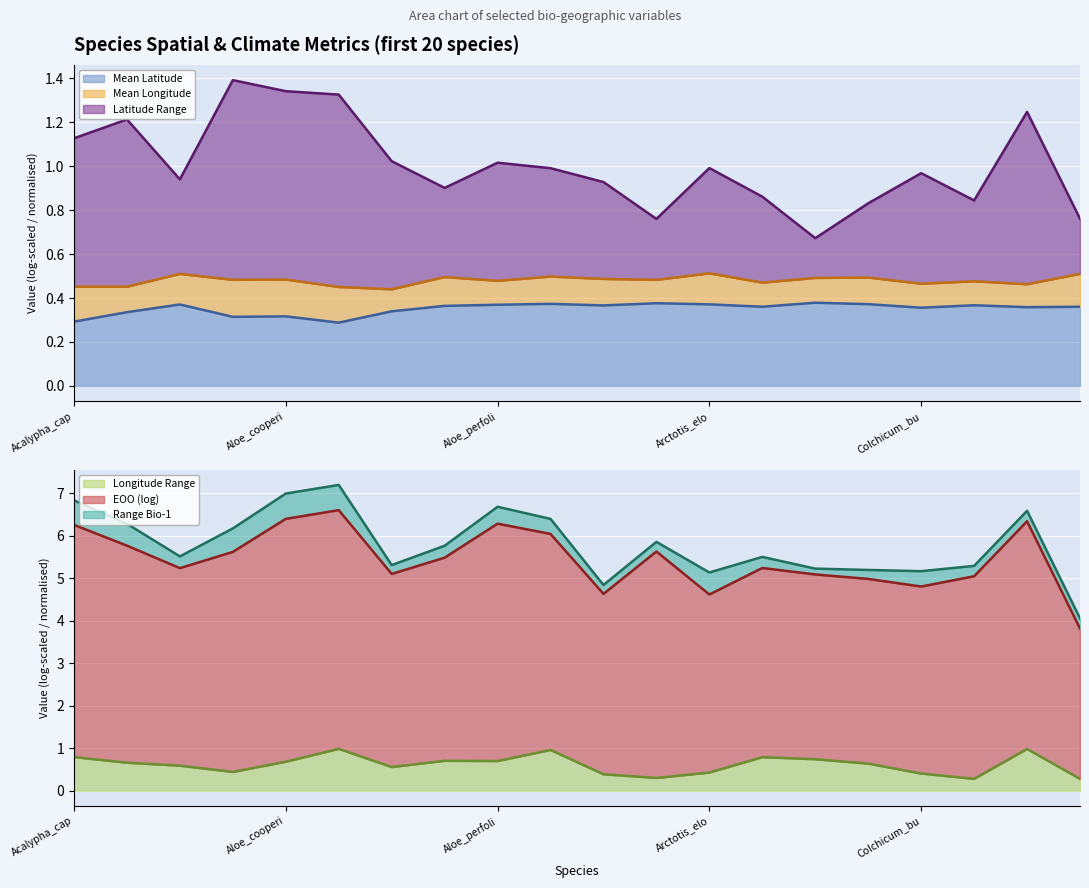

True or false: mean_lat and lat_range intersect in this chart.

False